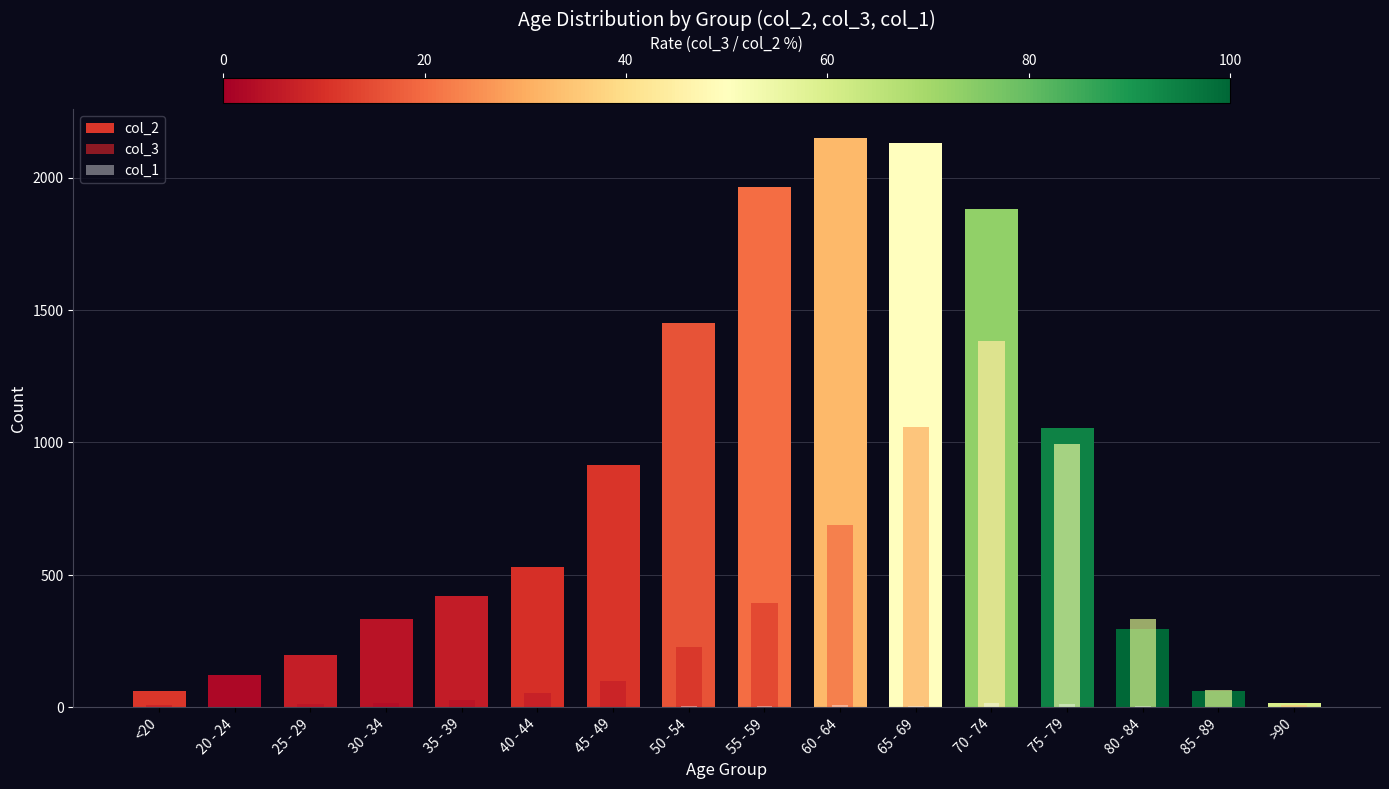

Which has a higher value, 50 - 54 or 40 - 44?

50 - 54